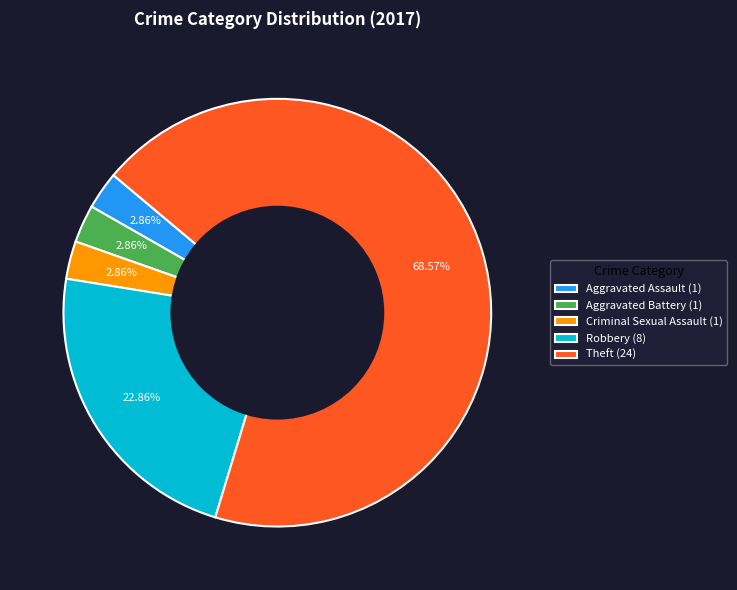

Count the number of slices in the pie.

5